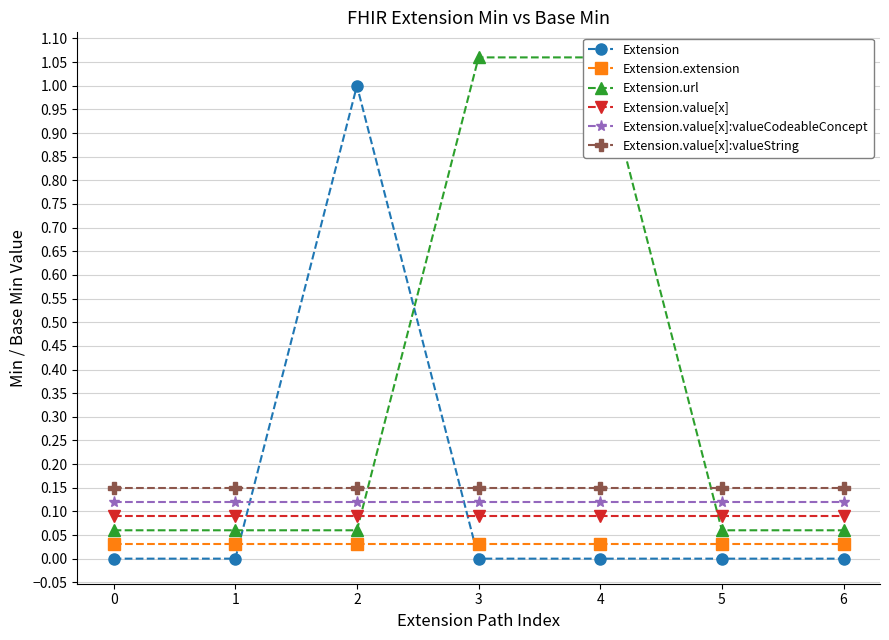

Which series has the largest total across all categories?

Extension.url